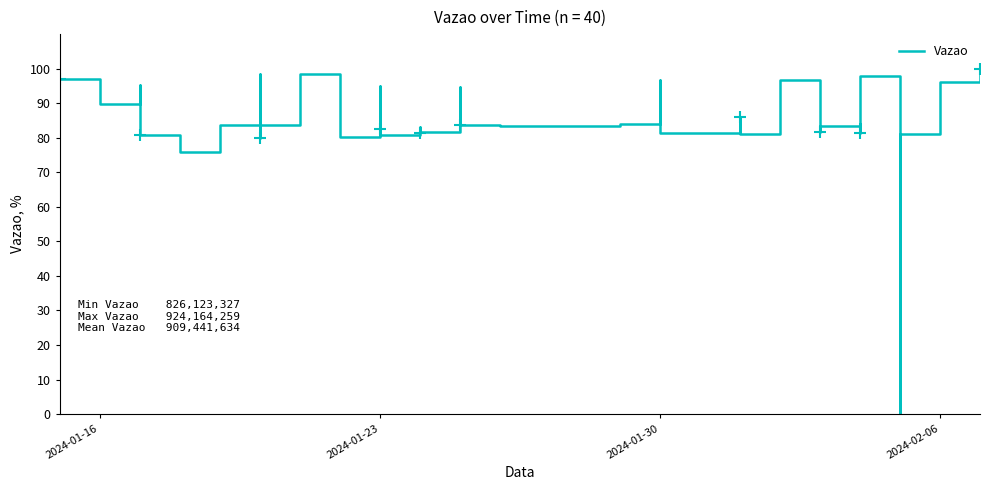

True or false: the data shows 22.6 at 4.

False